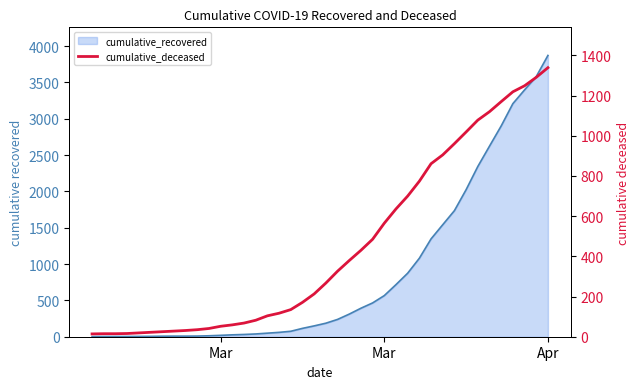

What is the sum of all values?

18036